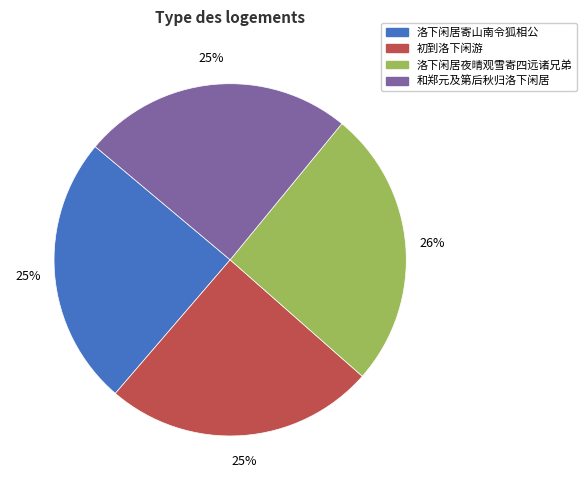

To the nearest percent, what is the average slice percentage?

25%